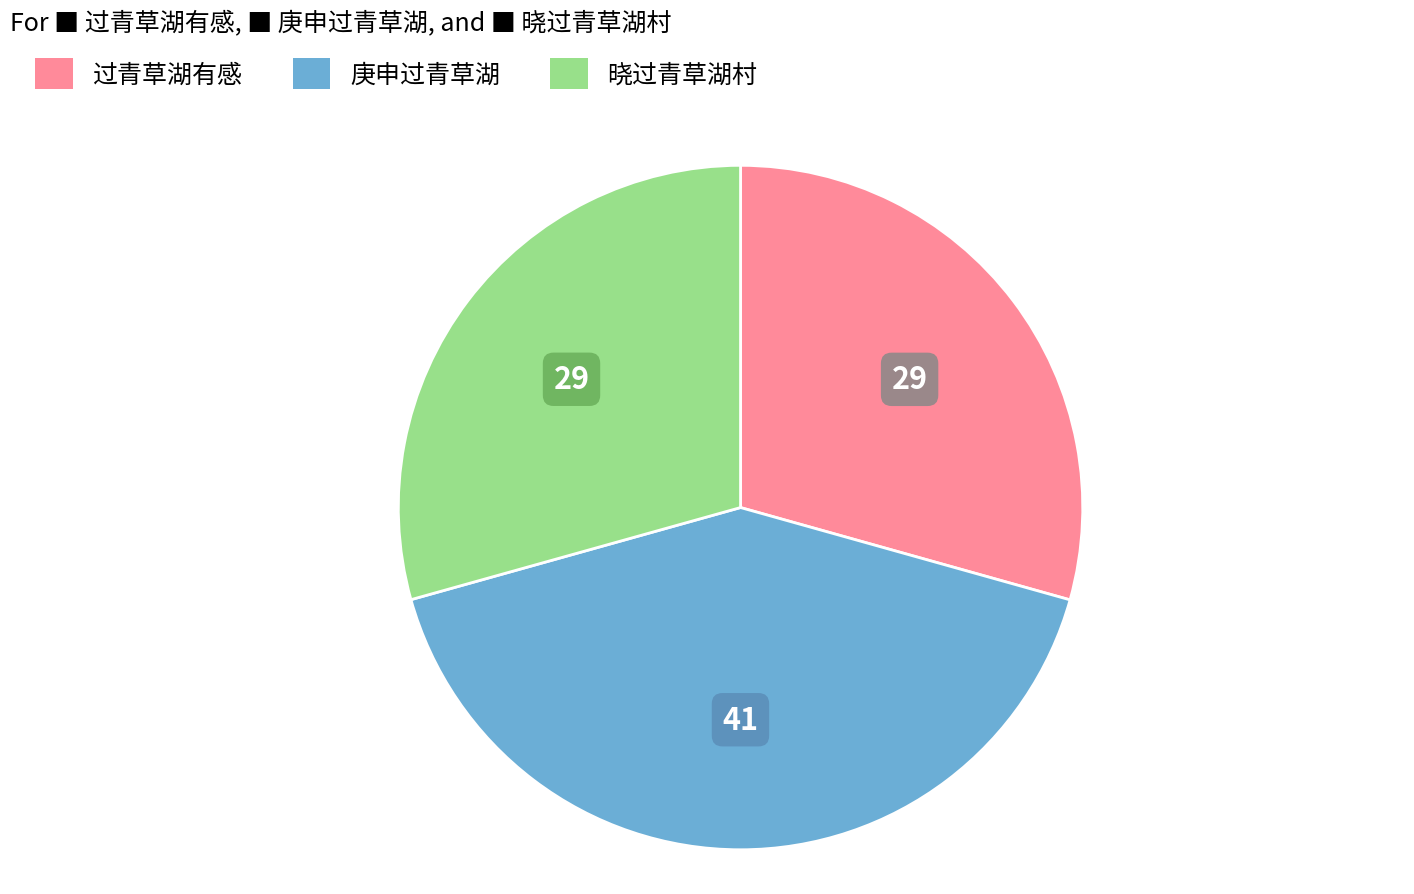

Does any single category account for the majority?

No